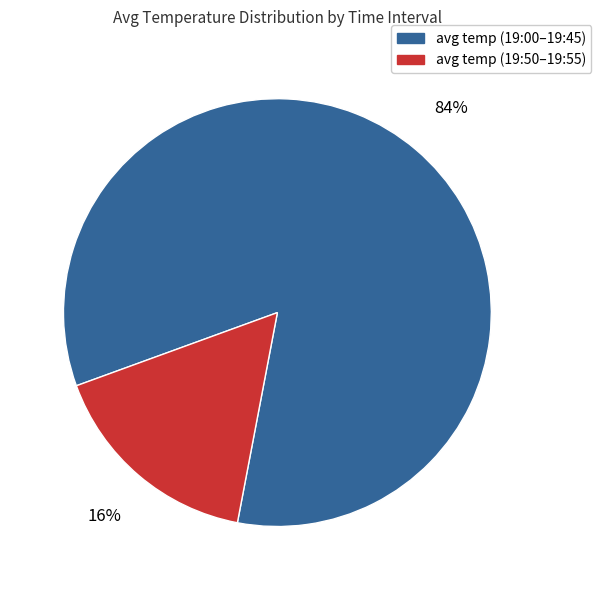

To the nearest percent, what portion does avg temp (19:00–19:45) represent?

84%